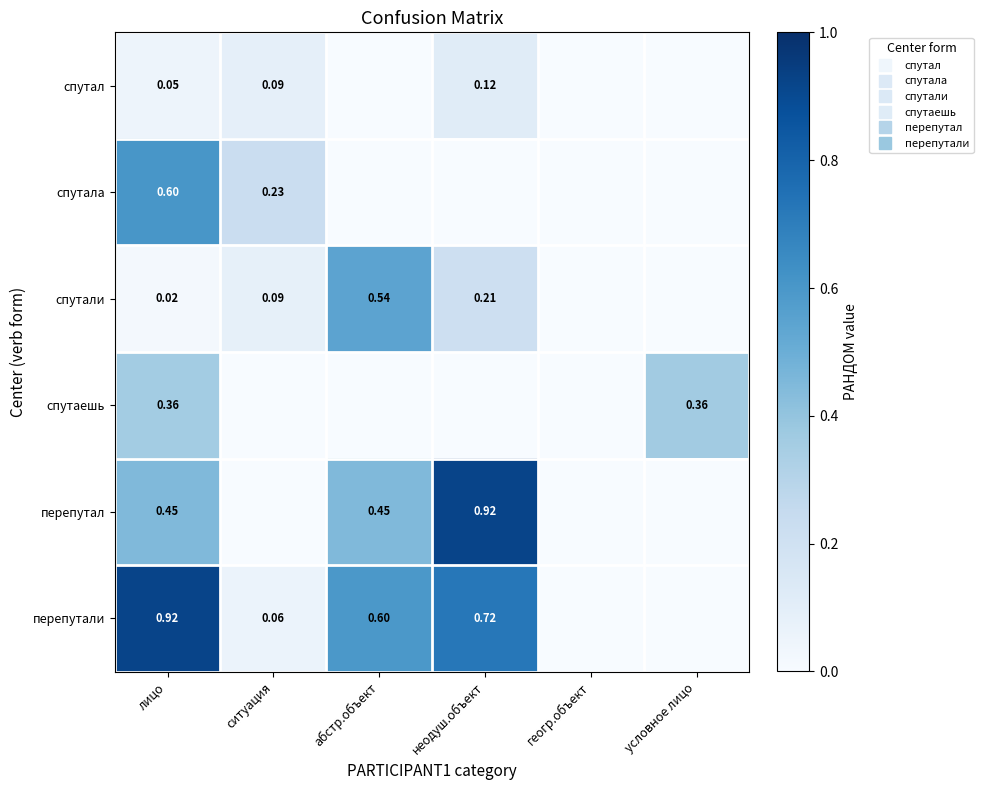

Between абстр.объект and лицо, which is larger?

лицо